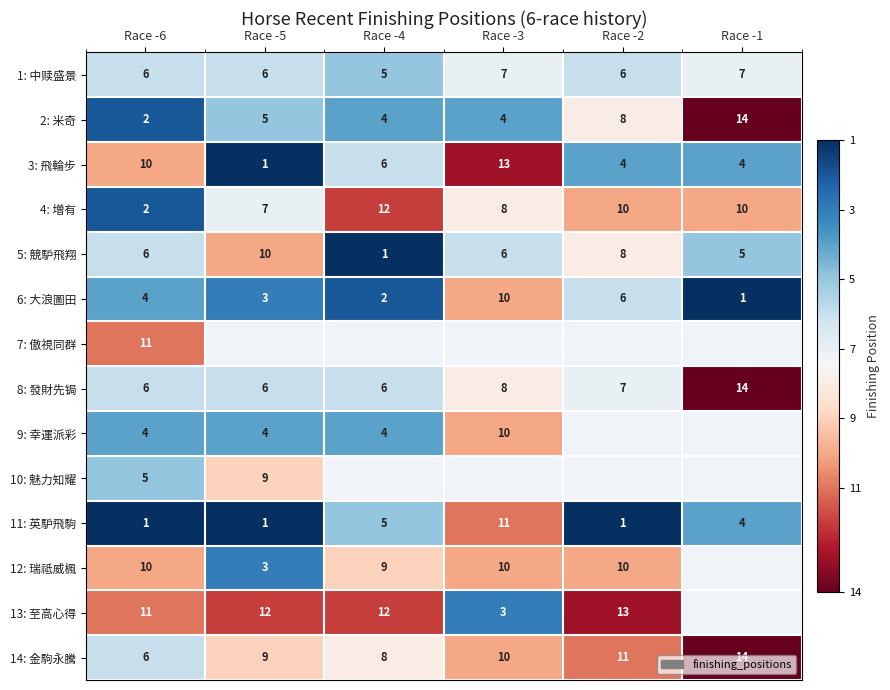

The 7: 傲視同群 series shows 2.7 at Race -6. True or false?

False